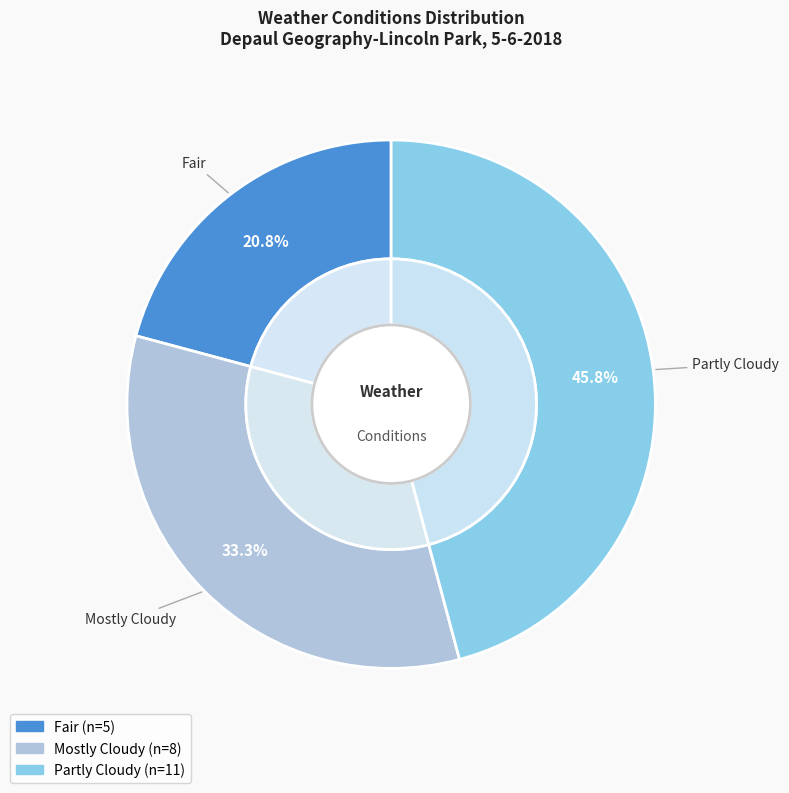

Do Mostly Cloudy and Partly Cloudy together represent more than half of the pie?

Yes